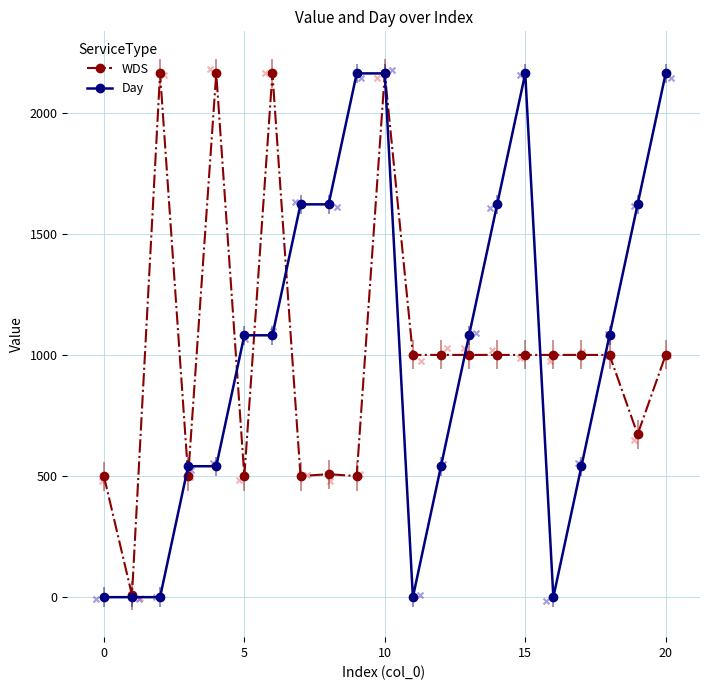

Which series has the widest spread of Y values?

Day